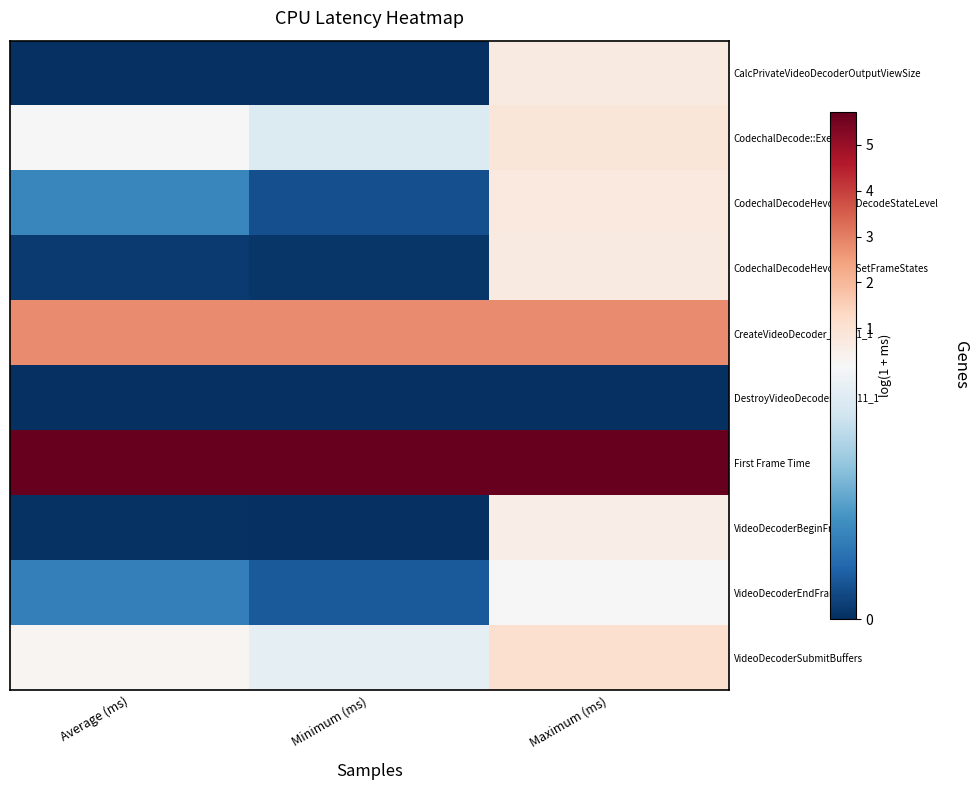

Which has a higher value, Average (ms) or Minimum (ms)?

Average (ms)